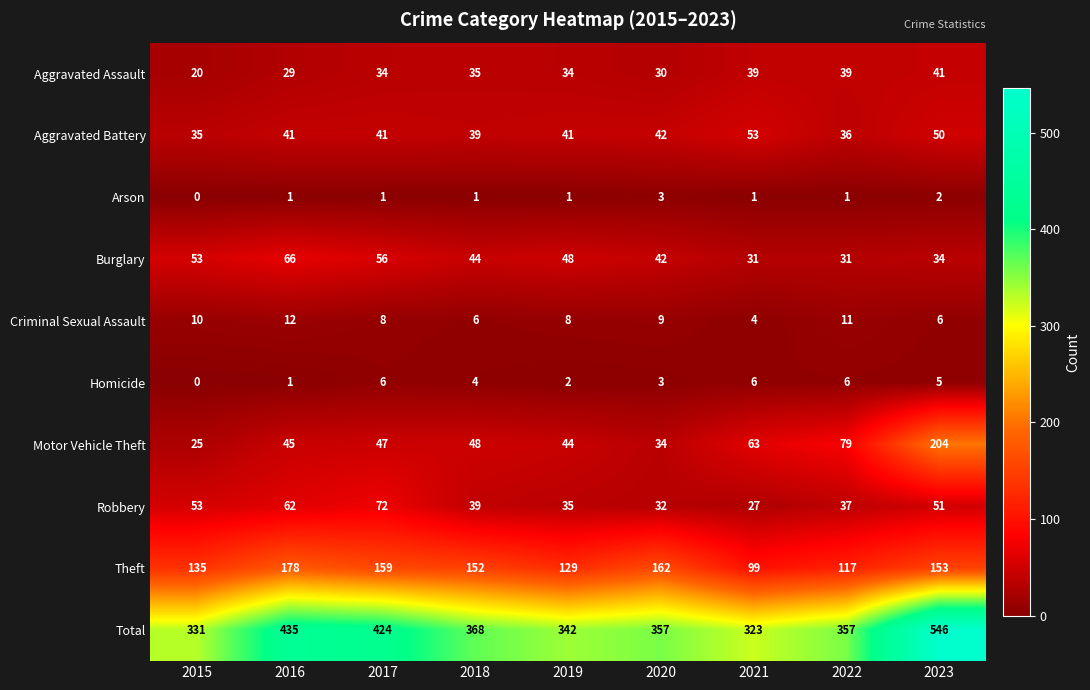

Is the value of Arson at 2017 greater than the value of Robbery at 2019?

No